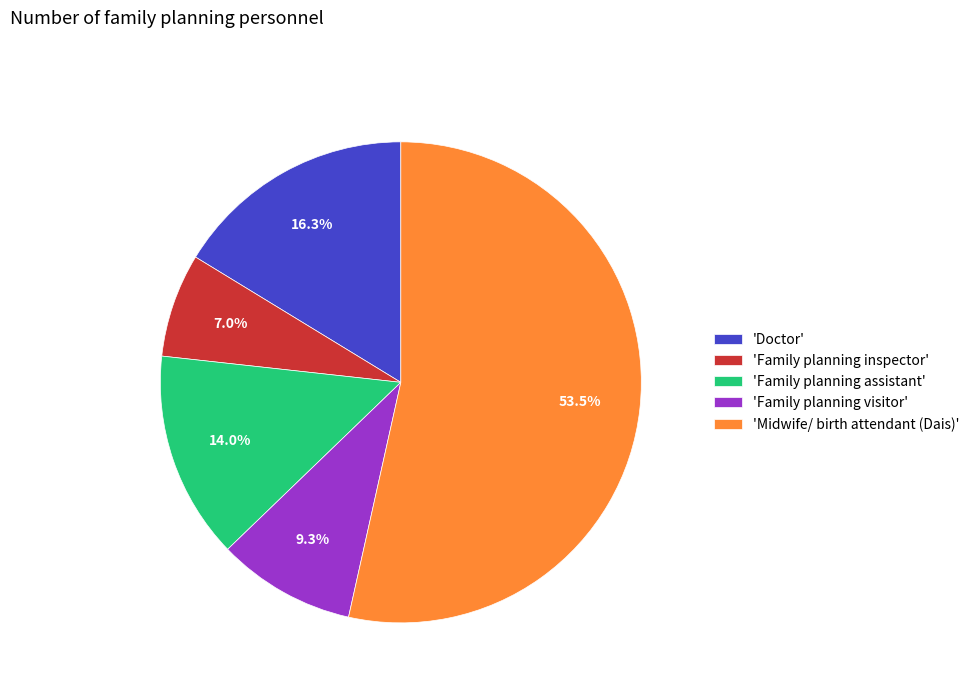

What is the ratio of the value at 'Family planning visitor' to the value at 'Family planning inspector'?

1.3